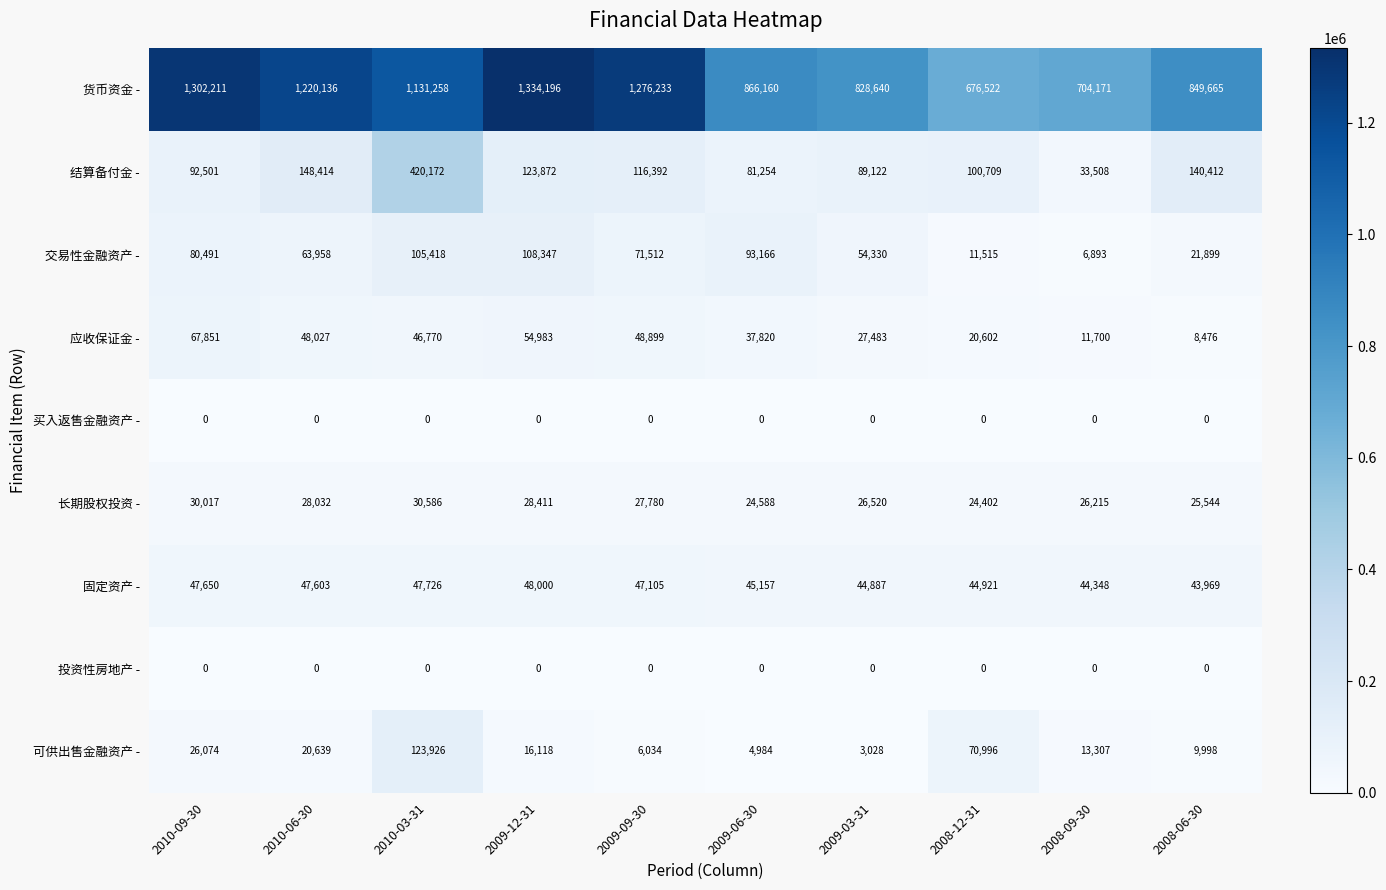

At which category is the sum across all series the highest?

2010-03-31